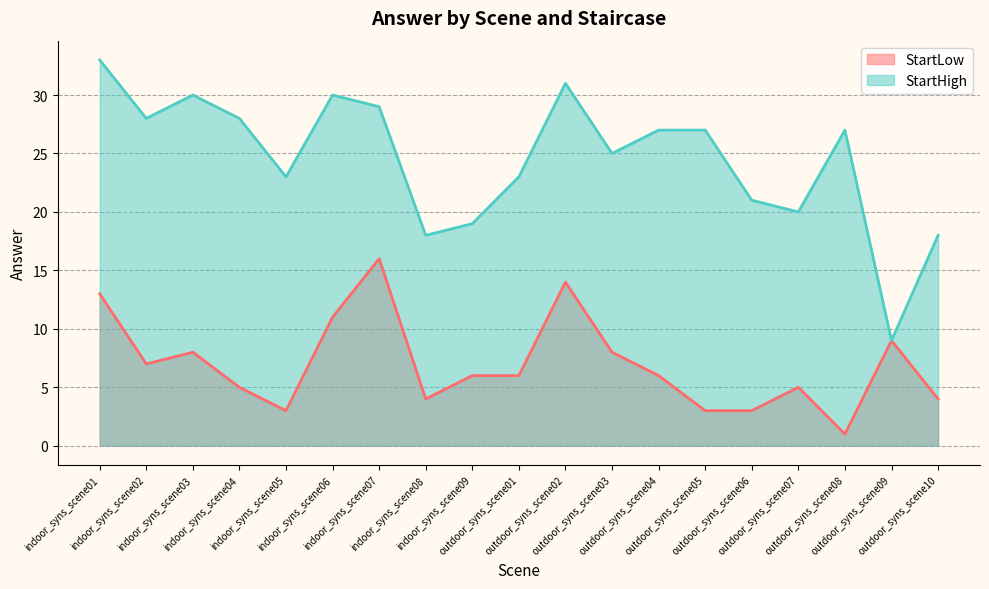

What is the value of the StartLow point at the 16th from the left?

5